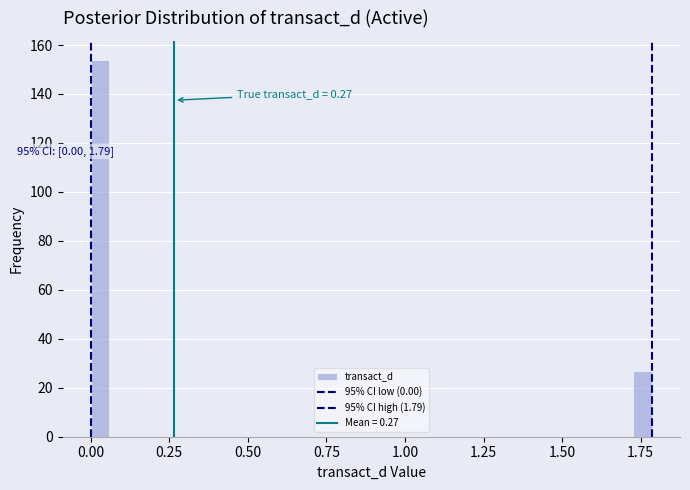

Read against the x-axis, roughly where is the centre of the tallest bar?

0.05